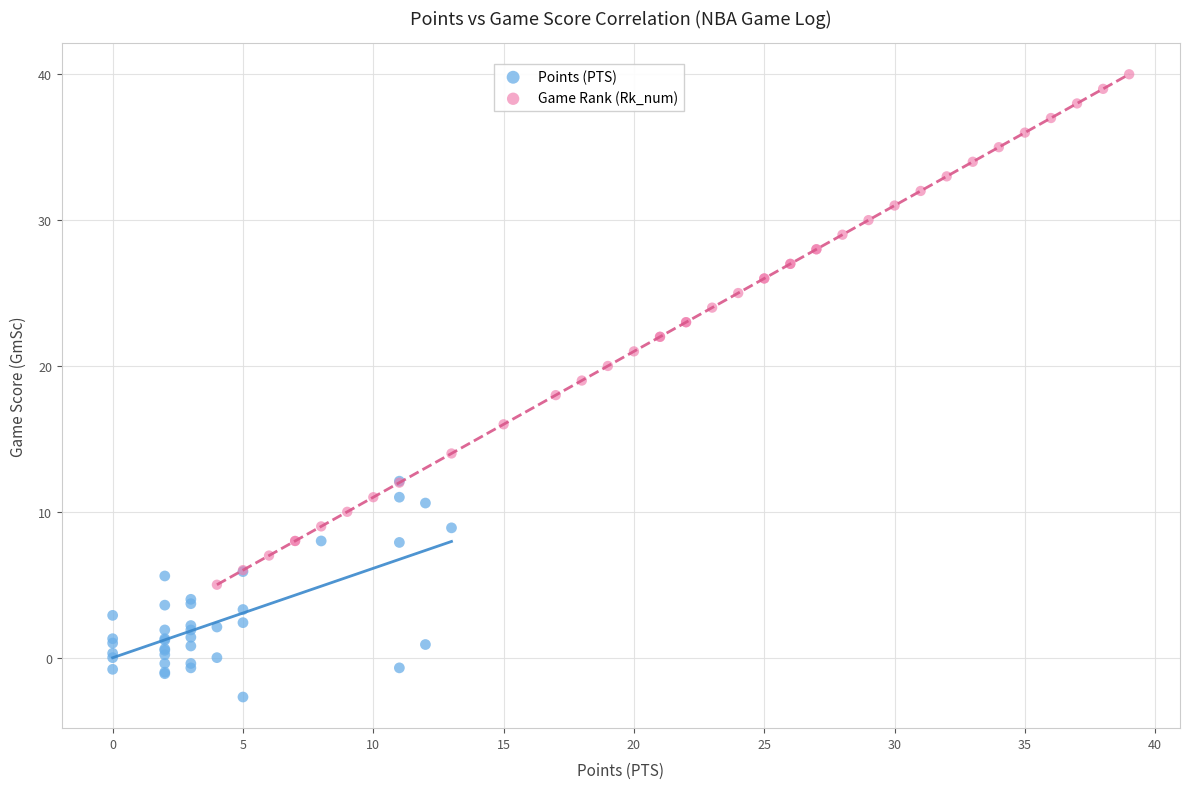

Which series contains the highest Y value?

Game Rank (Rk_num)